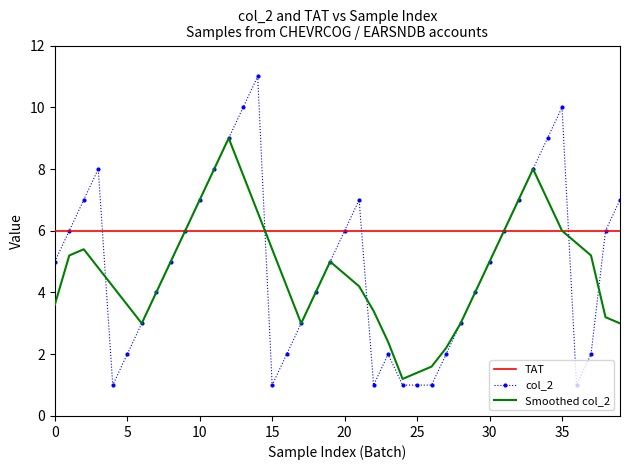

Which series has the widest spread of values?

col_2